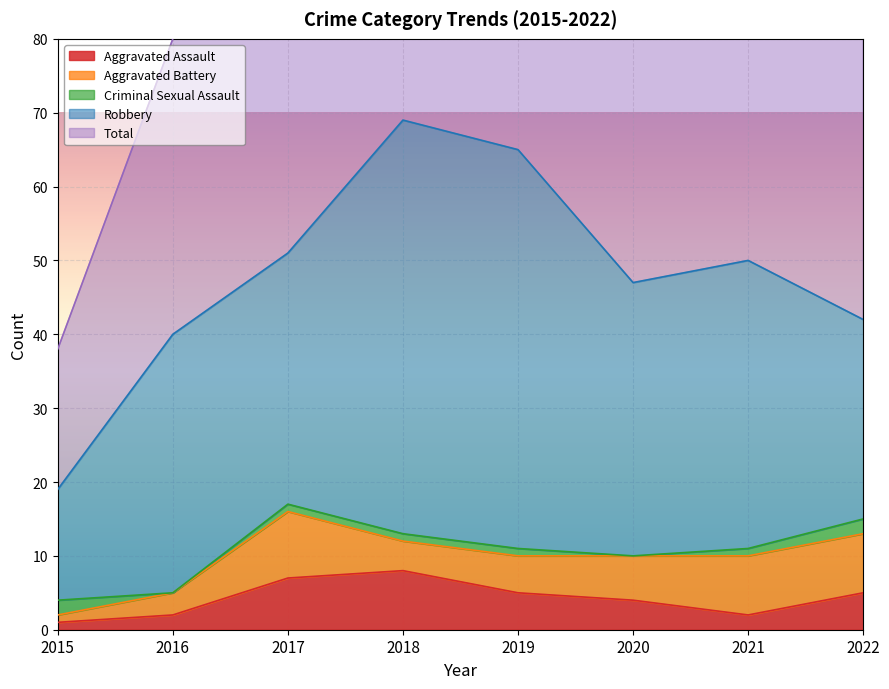

Rank the categories by Aggravated Assault value from lowest to highest.

2015, 2016, 2021, 2020, 2019, 2022, 2017, 2018